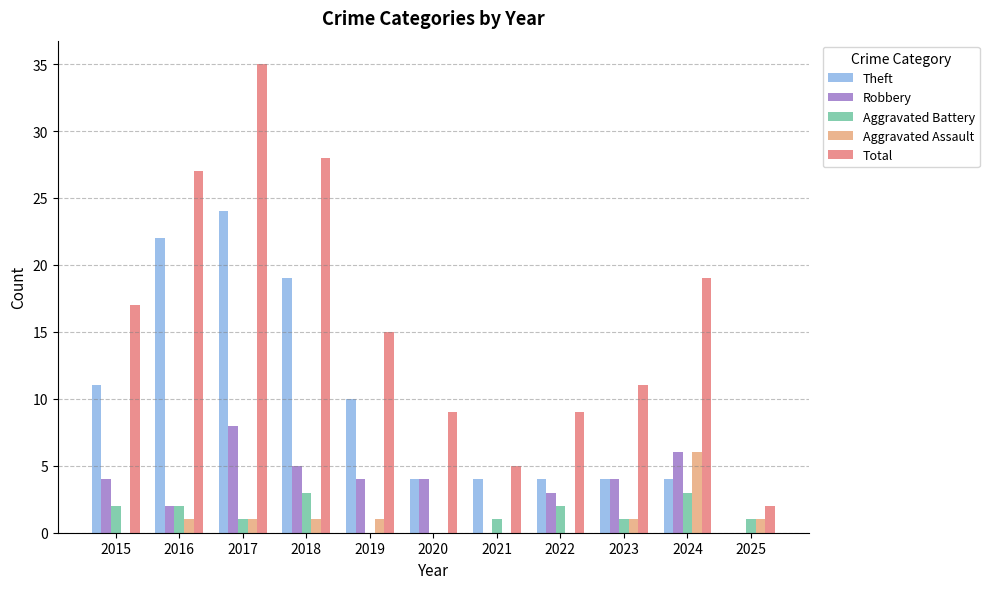

At which category is the sum across all series the highest?

2017